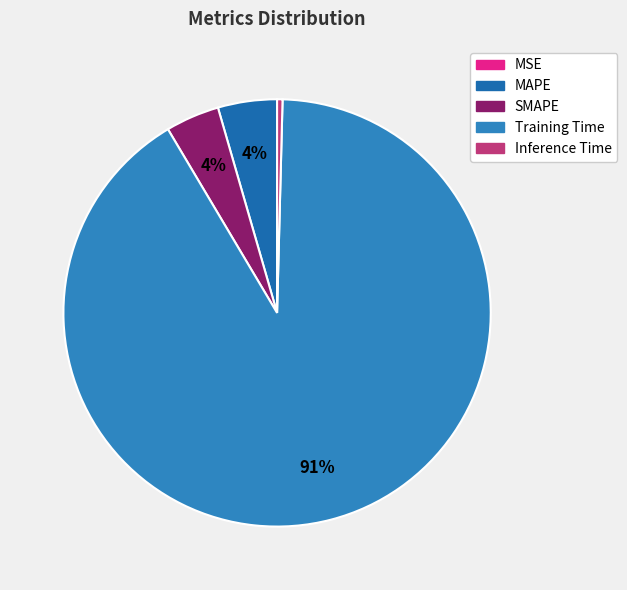

Is it true that SMAPE is 1% of the pie?

False